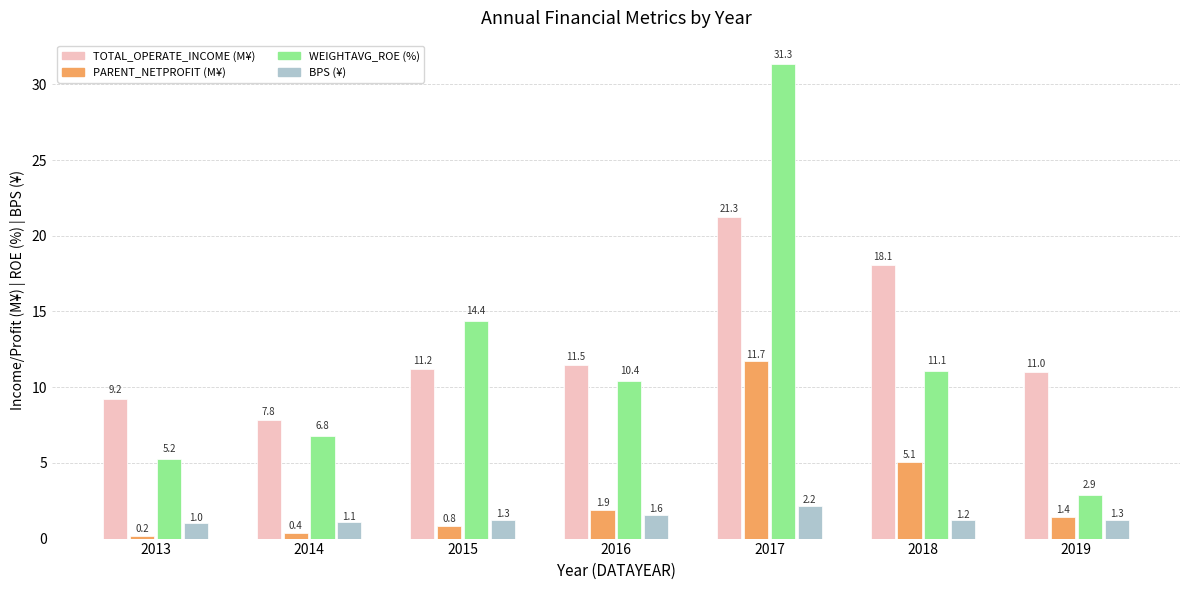

Which label corresponds to the smallest value in the chart?

2013